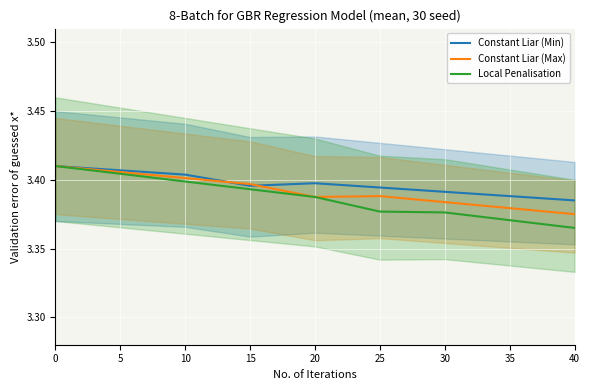

What is the maximum value for Constant Liar (Min)?

3.4